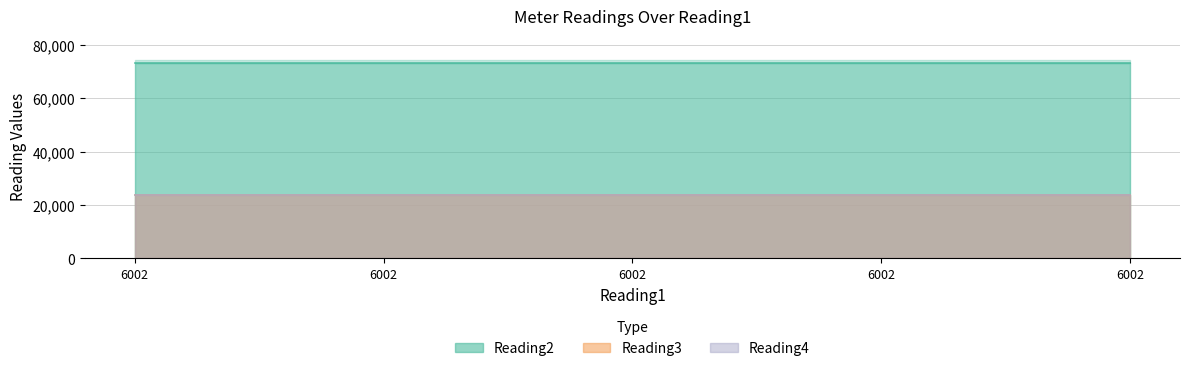

Is the value of Reading4 at 6002 greater than the value of Reading3 at 6002?

No